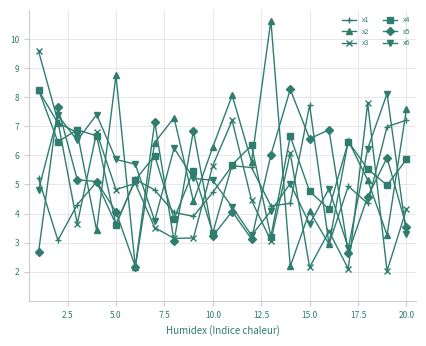

How many lines are shown in the chart?

6